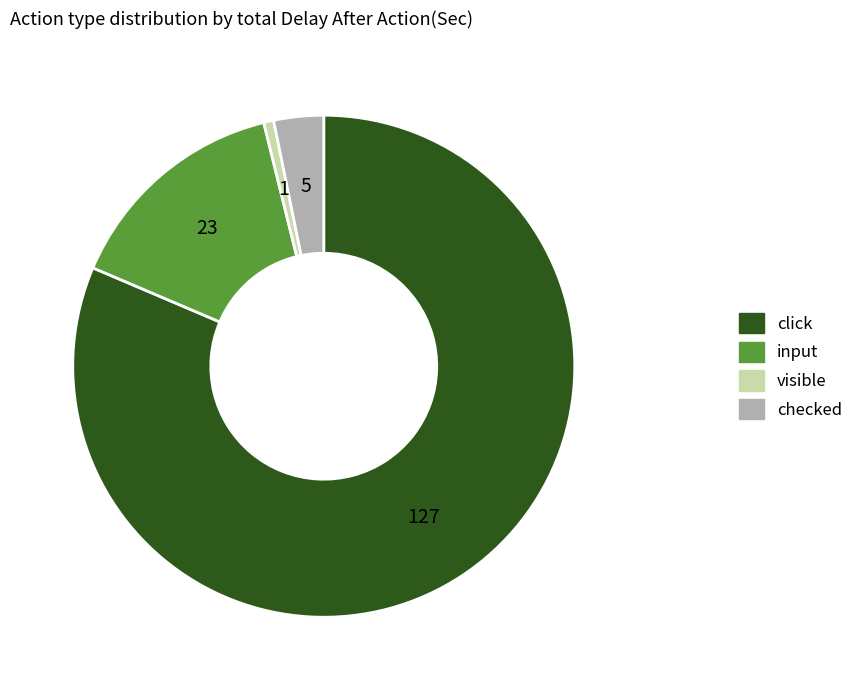

Is the sum of visible and input greater than half?

No